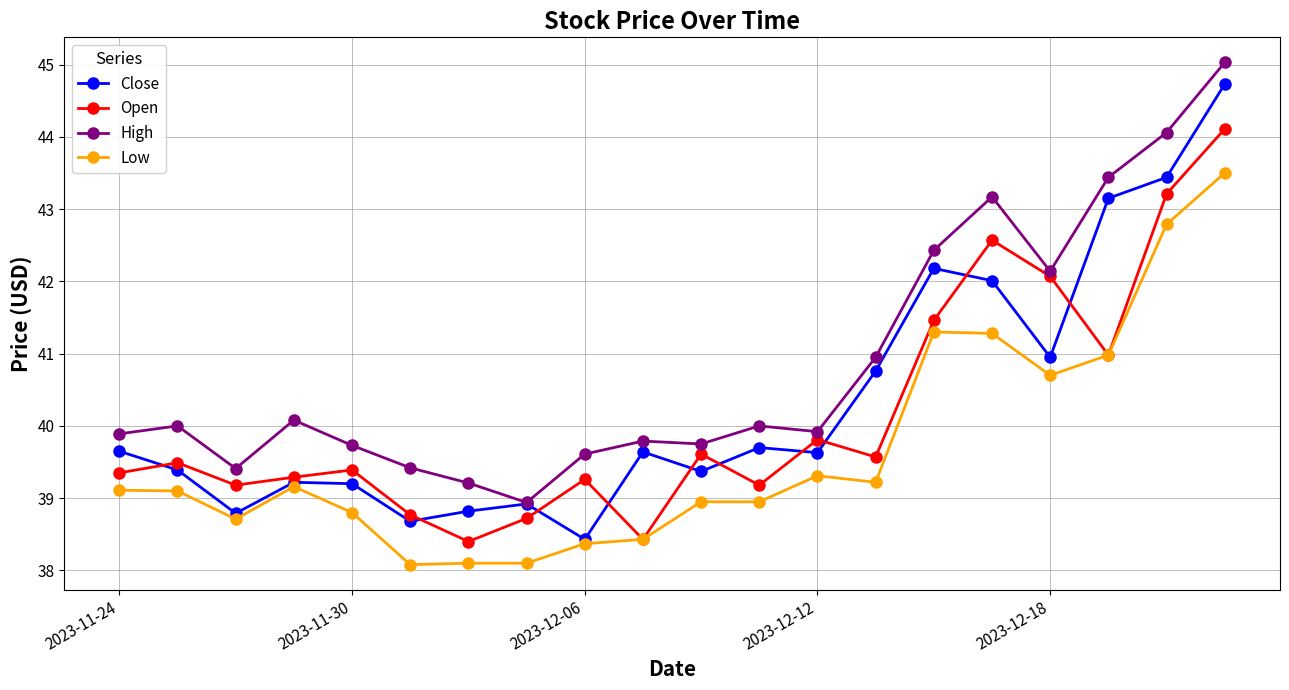

What is the value of the Close point at the 1st from the left?

39.7